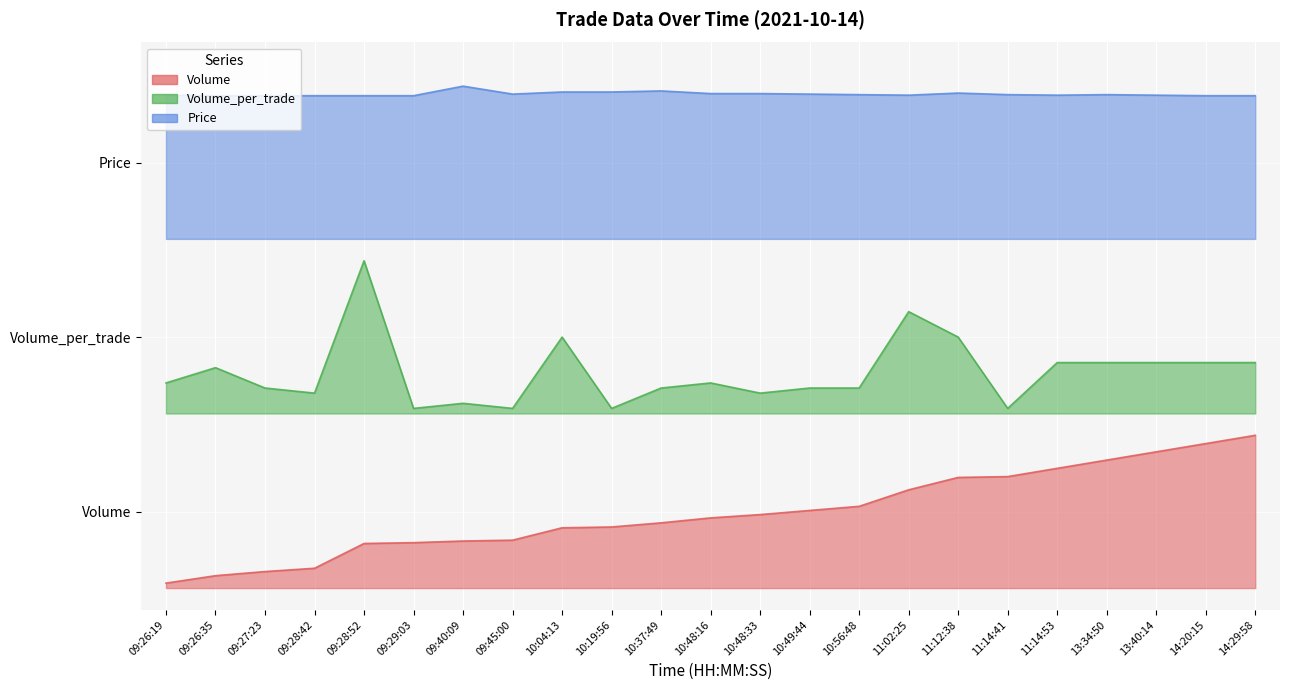

What is the value of the Volume_per_trade point at the 19th from the left?

0.5